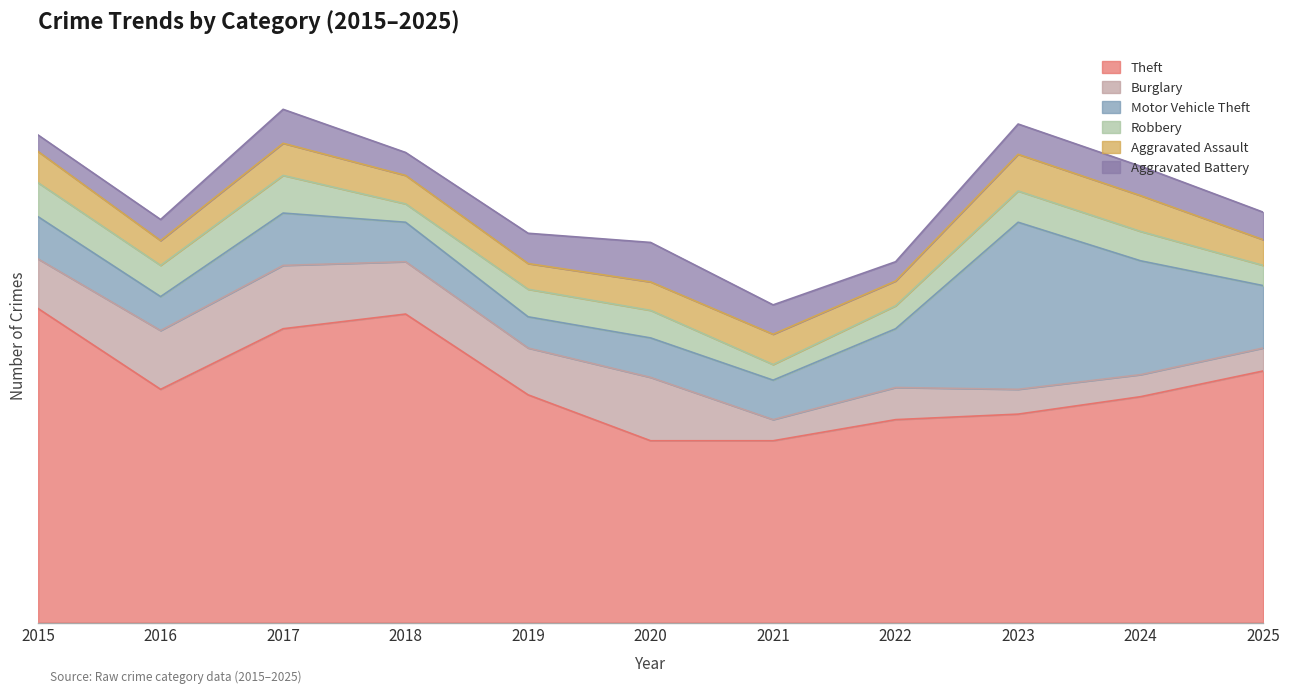

Which has a higher value, 2021 or 2023?

2023